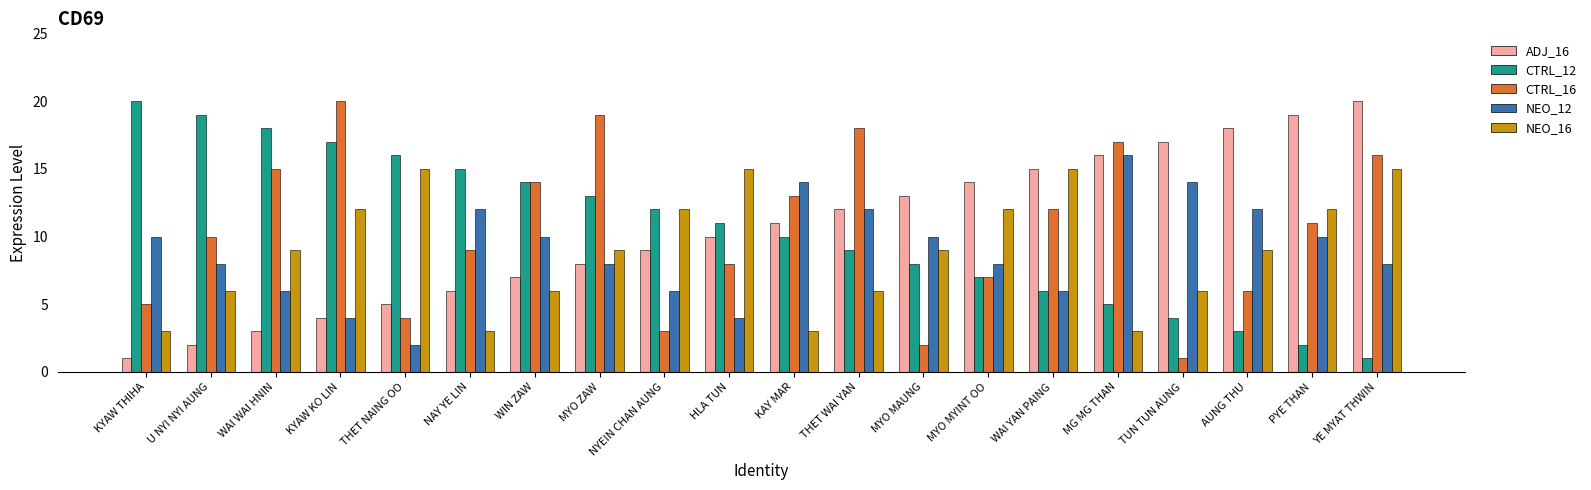

Rank the series at THET NAING OO from lowest to highest value.

NEO_12, CTRL_16, ADJ_16, NEO_16, CTRL_12